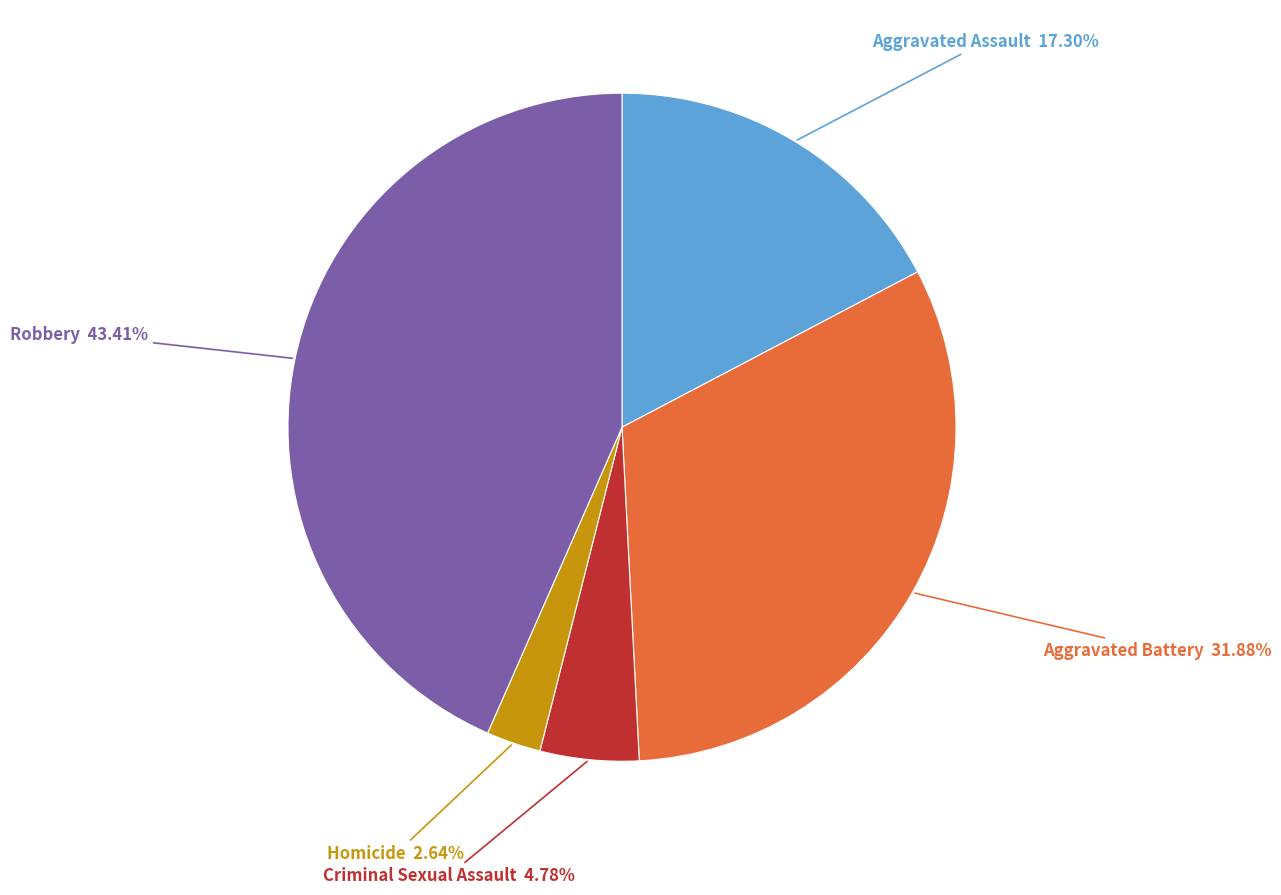

How many slices are in this pie chart?

5